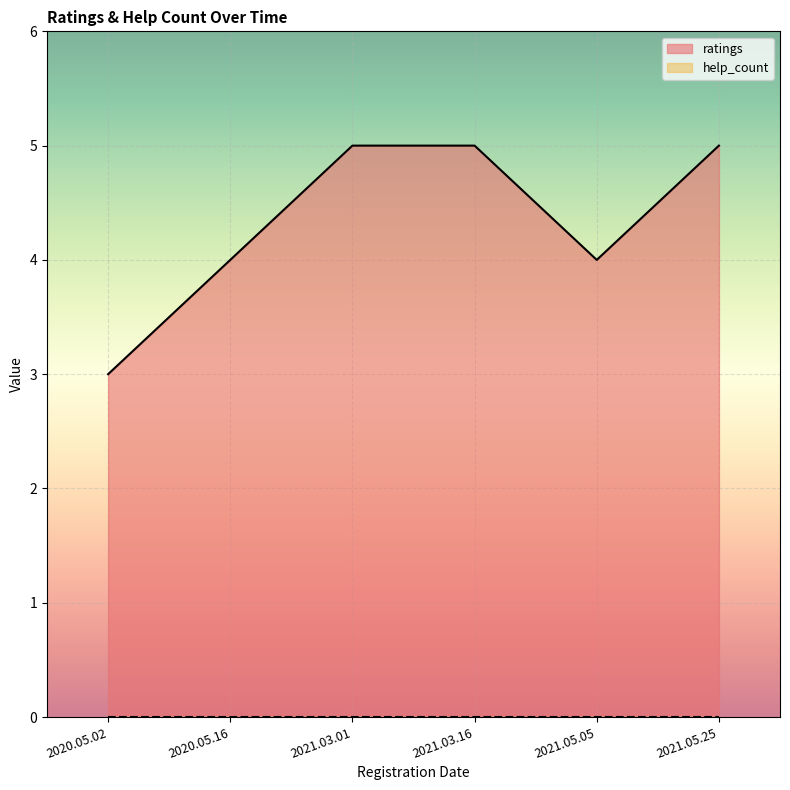

Reading left to right, extract all data points from this chart.

ratings: 2020.05.02=3	2021.05.05=4	2020.05.16=4	2021.05.25=5	2021.03.16=5	2021.03.01=5
help_count: 2020.05.02=0	2021.05.05=0	2020.05.16=0	2021.05.25=0	2021.03.16=0	2021.03.01=0